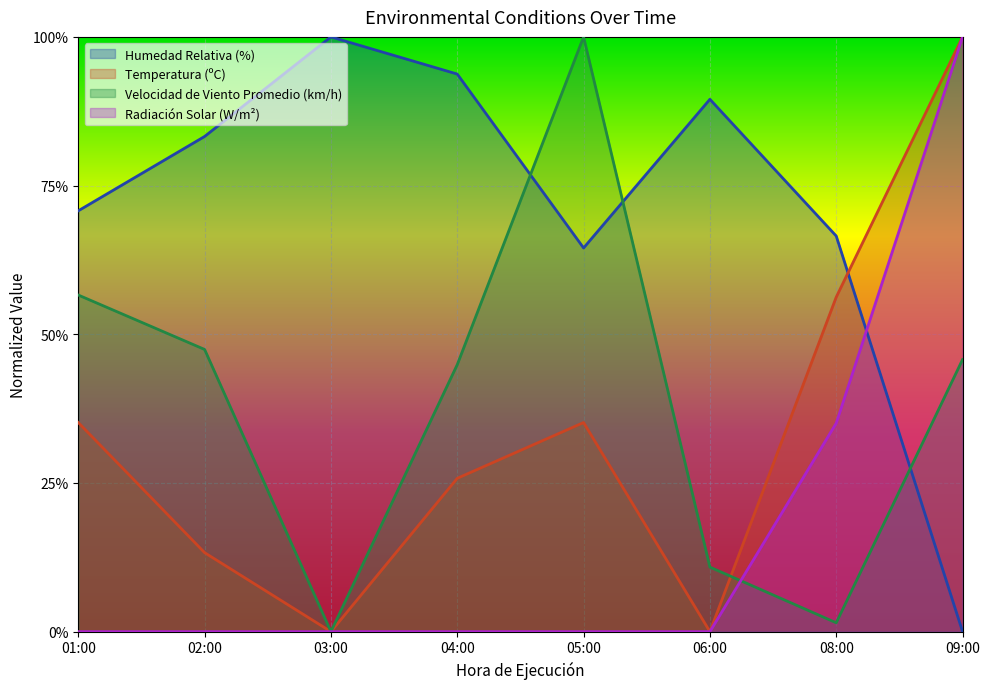

Reading left to right, what are all the values shown in this chart?

Humedad Relativa (%): 0.7	0.8	1.0	0.9	0.6	0.9	0.7	0.0
Temperatura (ºC): 0.4	0.1	0.0	0.3	0.4	0.0	0.6	1.0
Velocidad de Viento Promedio (km/h): 0.6	0.5	0.0	0.4	1.0	0.1	0.0	0.5
Radiación Solar (W/m²): 0.0	0.0	0.0	0.0	0.0	0.0	0.4	1.0